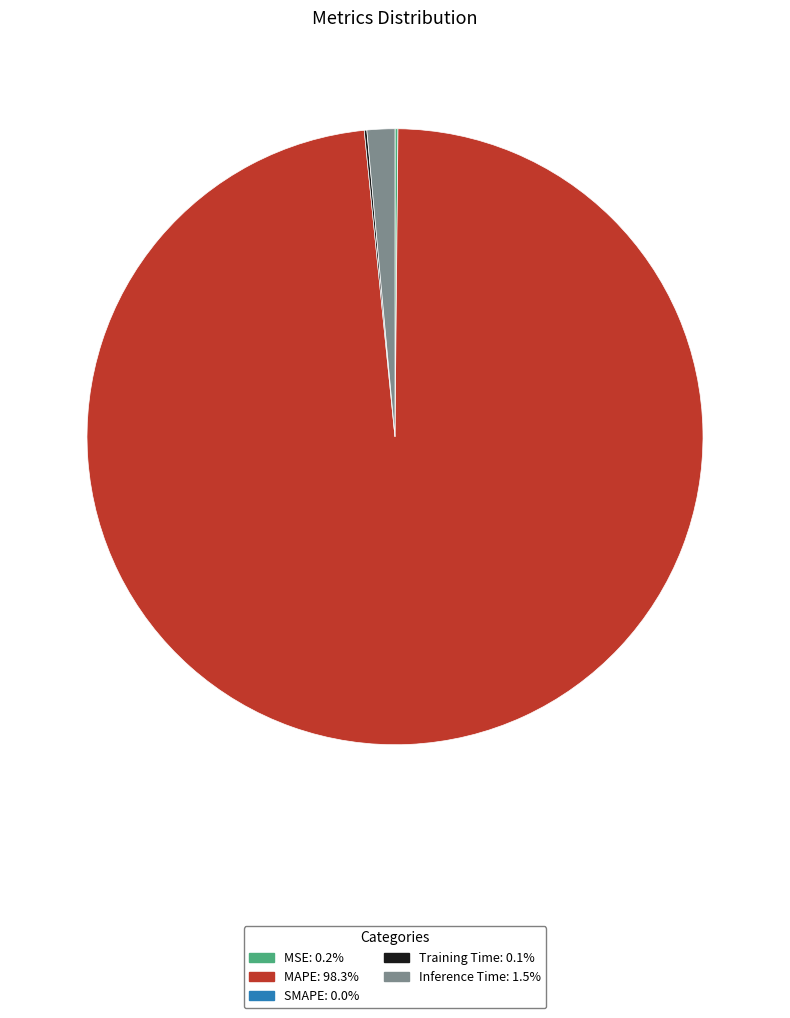

Is there a majority slice in this chart?

Yes